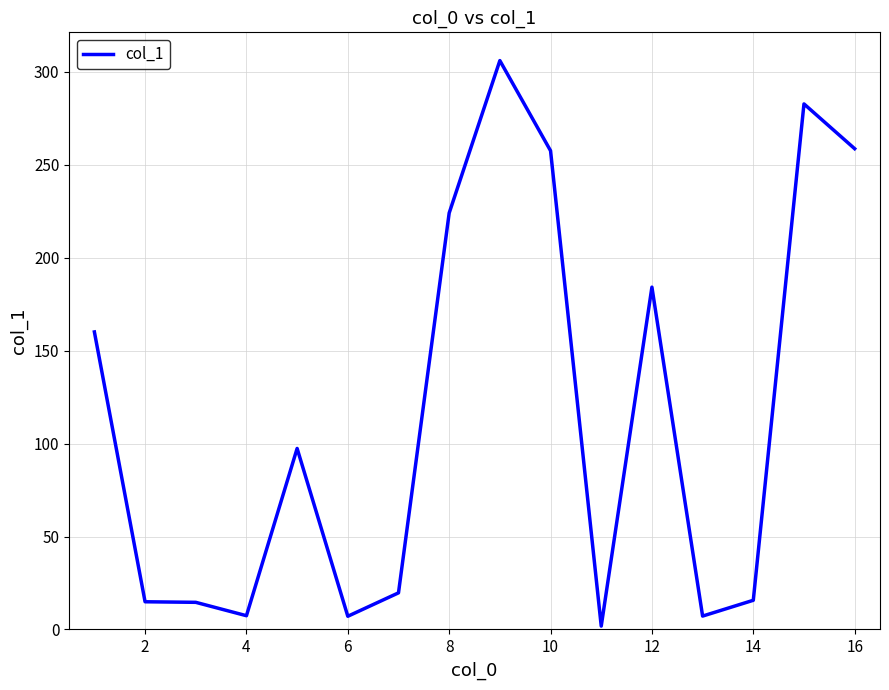

What is the difference between the maximum and minimum values?

304.3